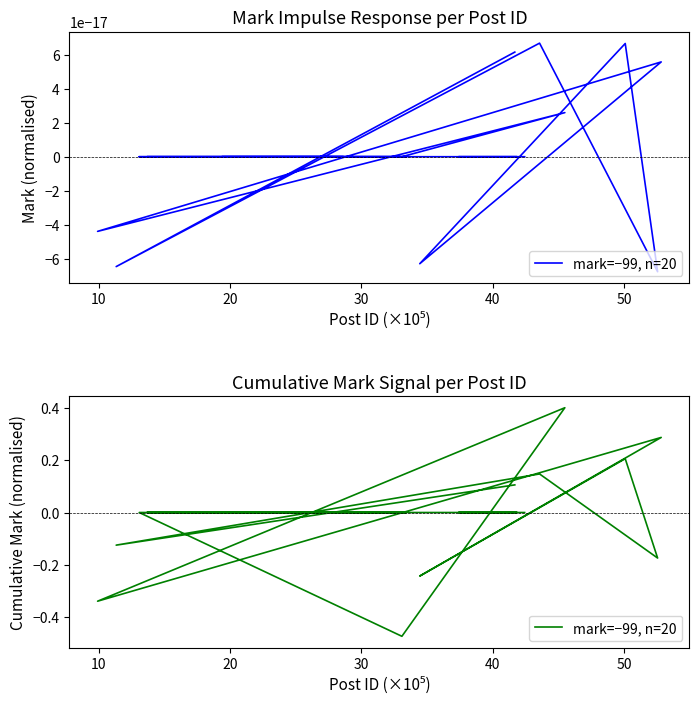

True or false: the data shows 0.0 at 17.

False